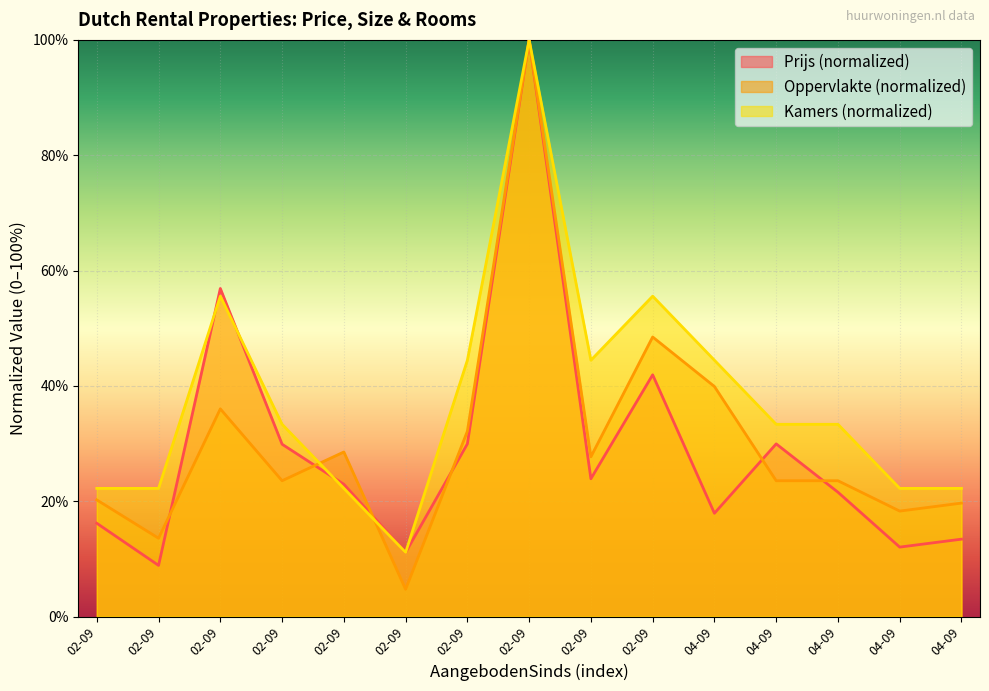

Reading left to right, transcribe all the data shown in this chart.

Prijs: 16.2	8.9	56.9	29.9	22.9	11.1	29.9	100.0	23.9	41.9	17.9	29.9	21.6	12.0	13.4
Oppervlakte: 20.2	13.6	36.0	23.5	28.5	4.7	32.1	100.0	27.7	48.5	39.9	23.5	23.5	18.3	19.7
Kamers: 22.2	22.2	55.6	33.3	22.2	11.1	44.4	100.0	44.4	55.6	44.4	33.3	33.3	22.2	22.2